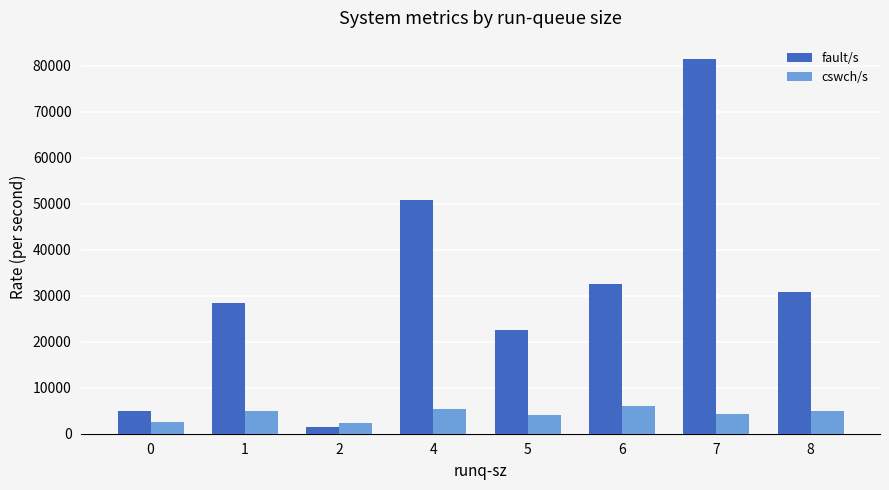

The fault/s series shows 22307.6 at 6. True or false?

False